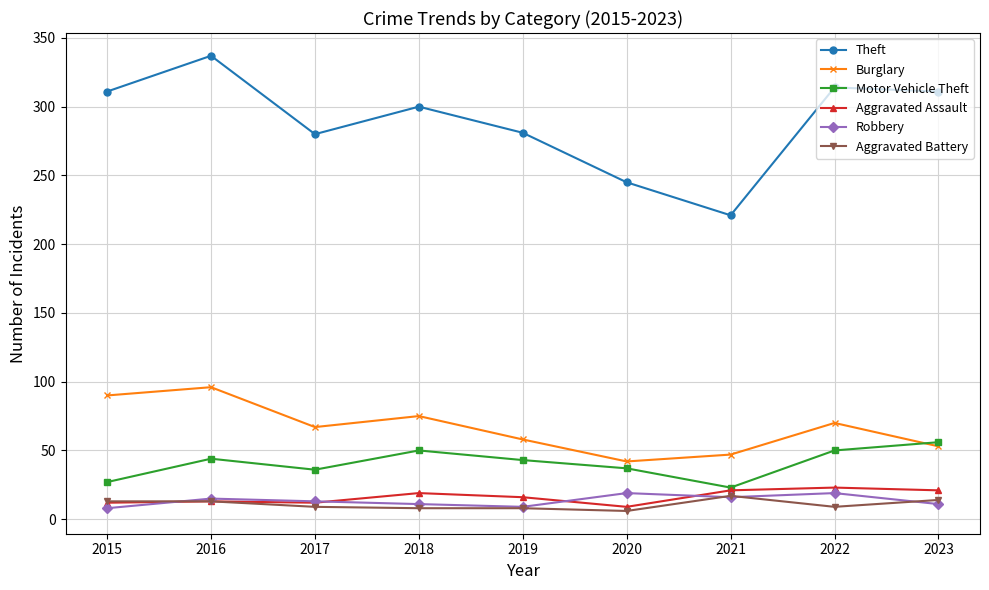

What are all the series names shown in the legend?

Theft, Burglary, Motor Vehicle Theft, Aggravated Assault, Robbery, Aggravated Battery